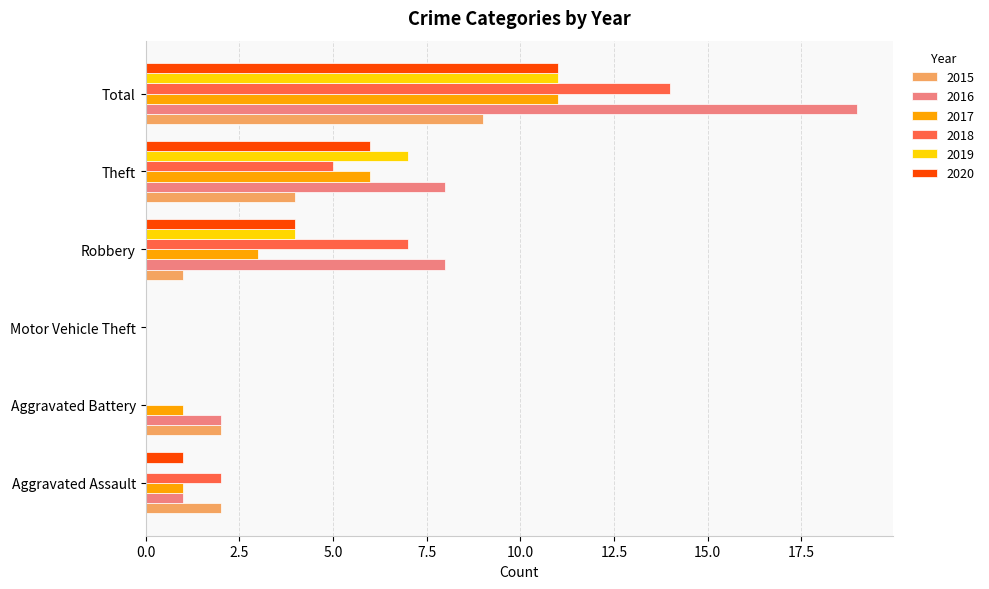

Which series has the largest total across all categories?

2016